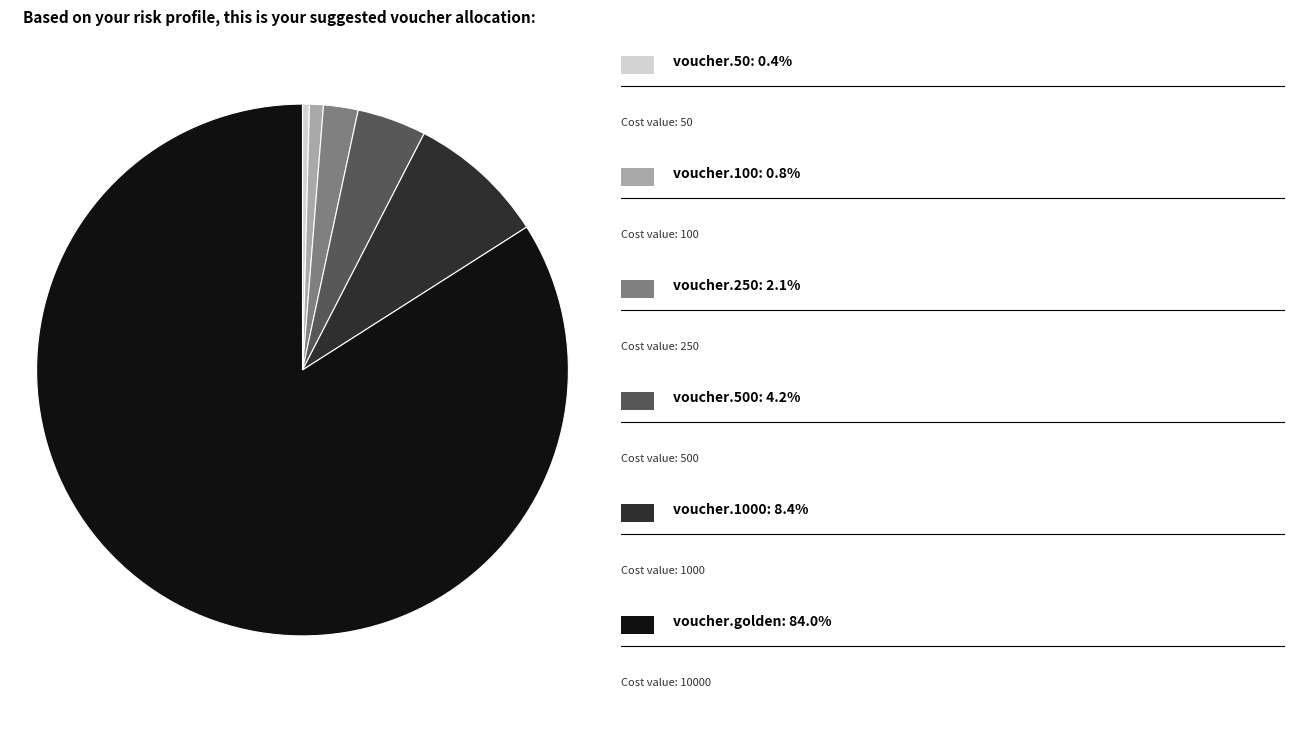

Does any single category account for the majority?

Yes